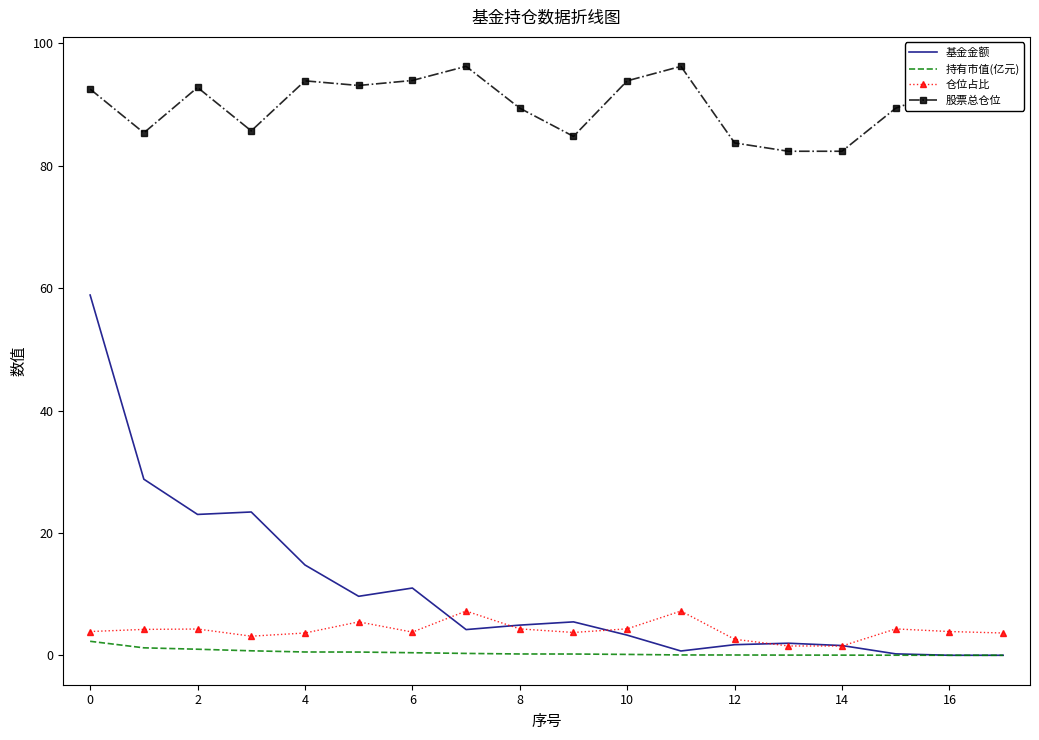

What is the greatest value displayed?

96.3